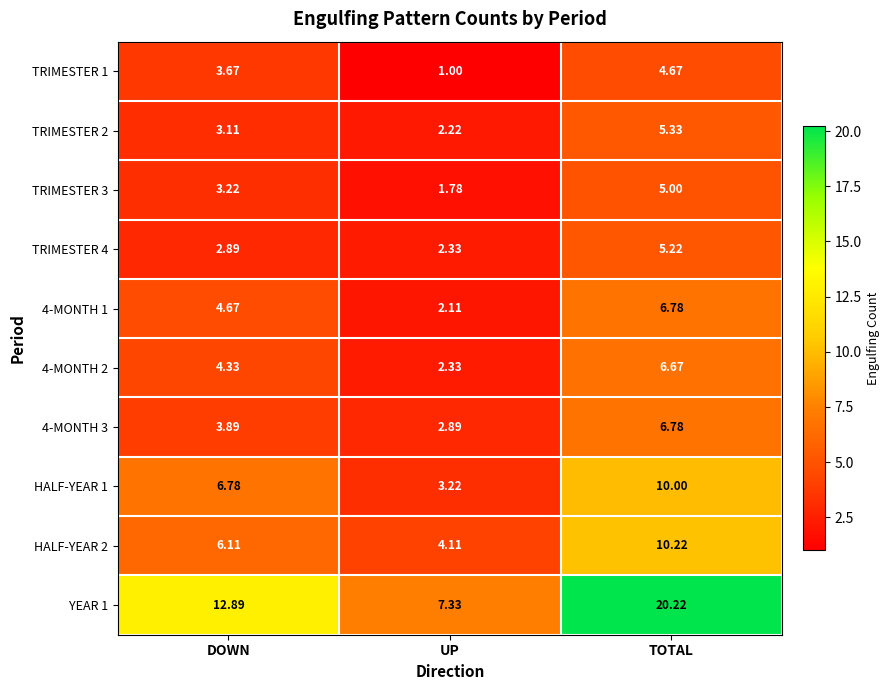

What is the smallest value displayed?

1.0